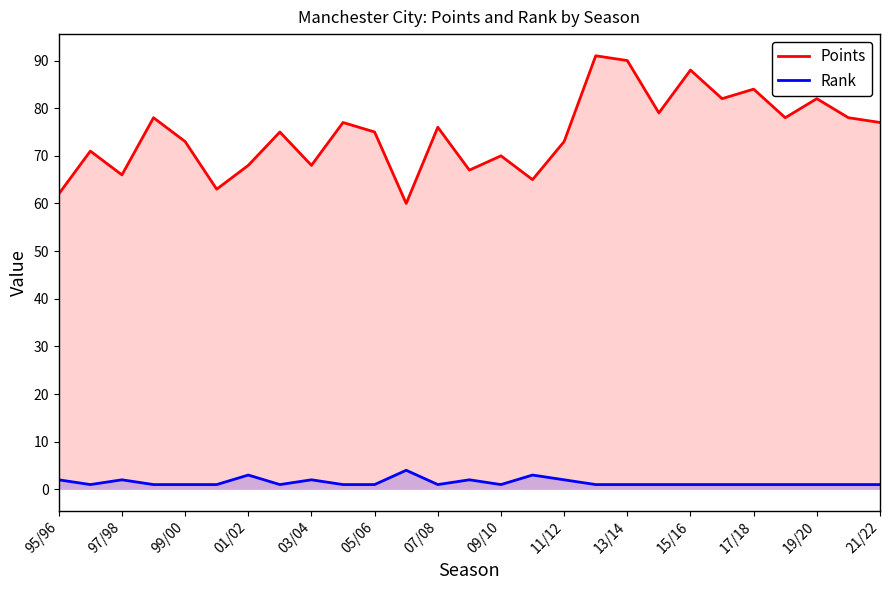

Rank the series by their average value, from highest to lowest.

Points, Rank